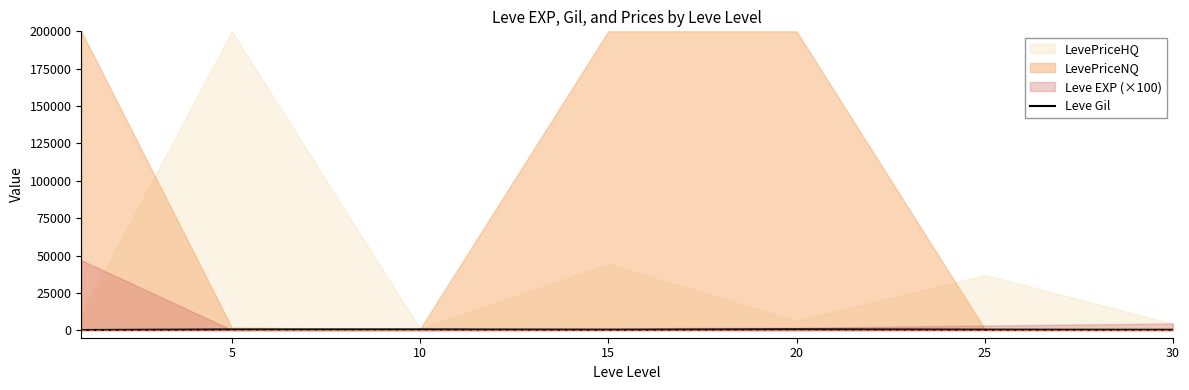

What is the sum of the values at 30 and 5?

850.8